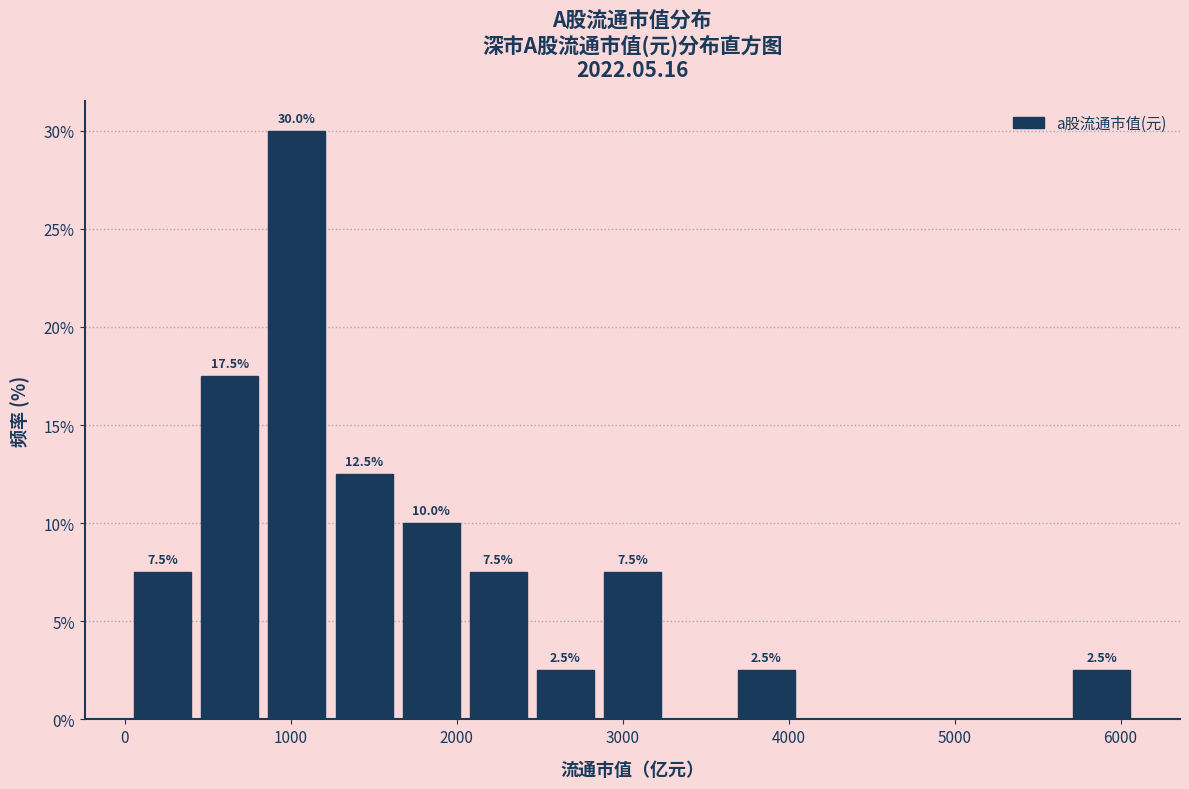

Which range on the x-axis has the tallest bar?

800 to 1200